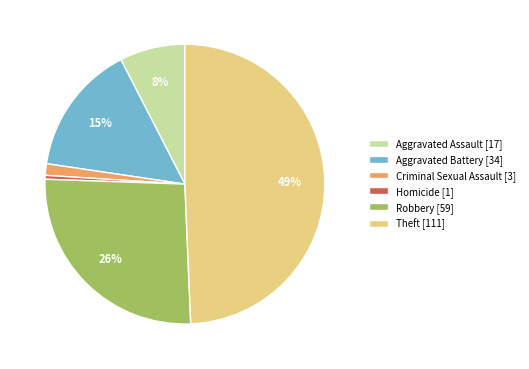

To the nearest percent, what percentage of the pie is Aggravated Assault?

8%